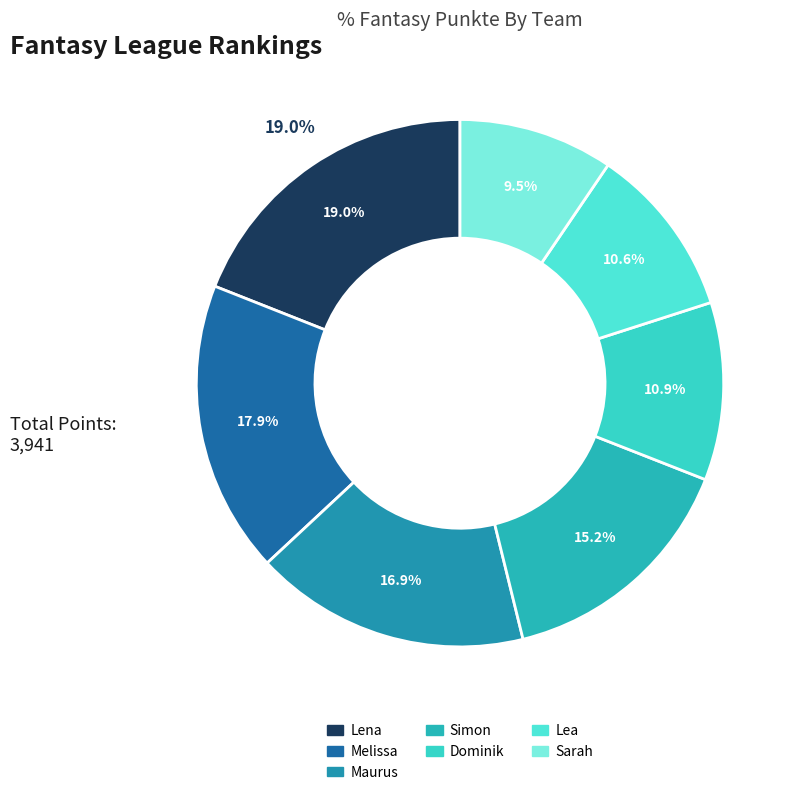

What is the change in value from Simon to Sarah?

-225